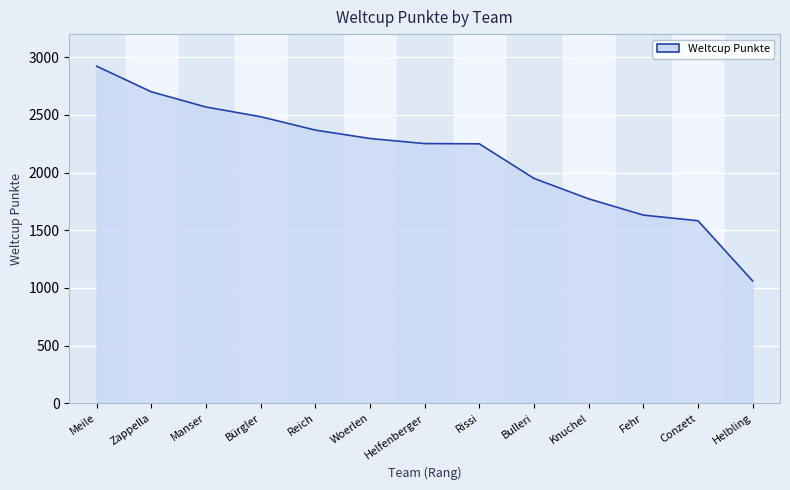

True or false: the data has more than 1 interior local peaks.

False